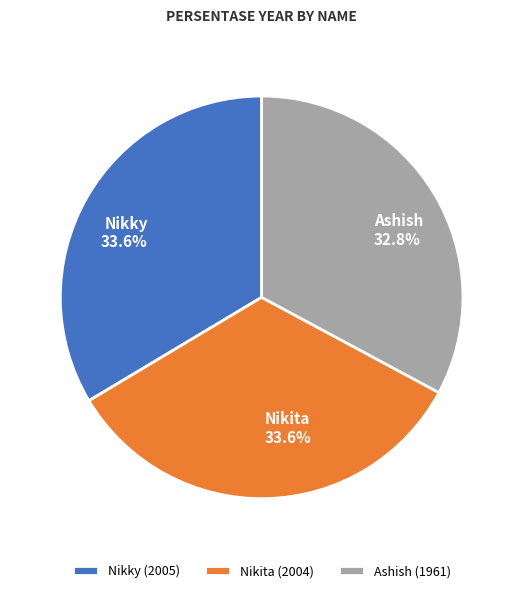

How many segments does this pie chart have?

3